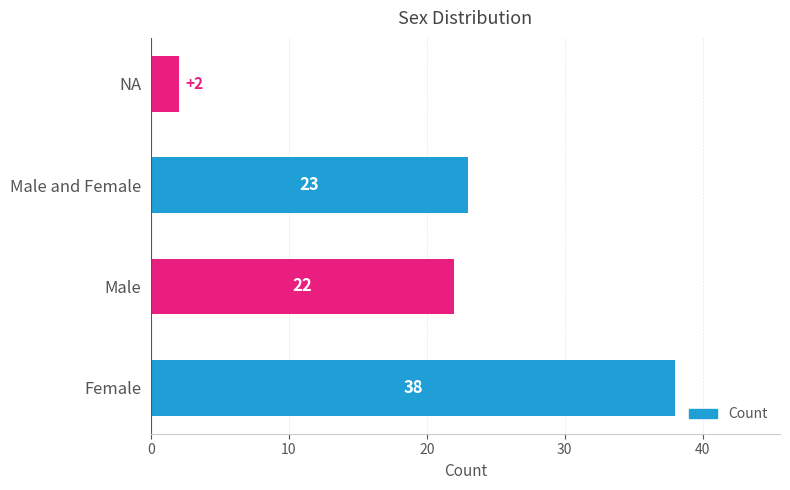

What is the average value?

21